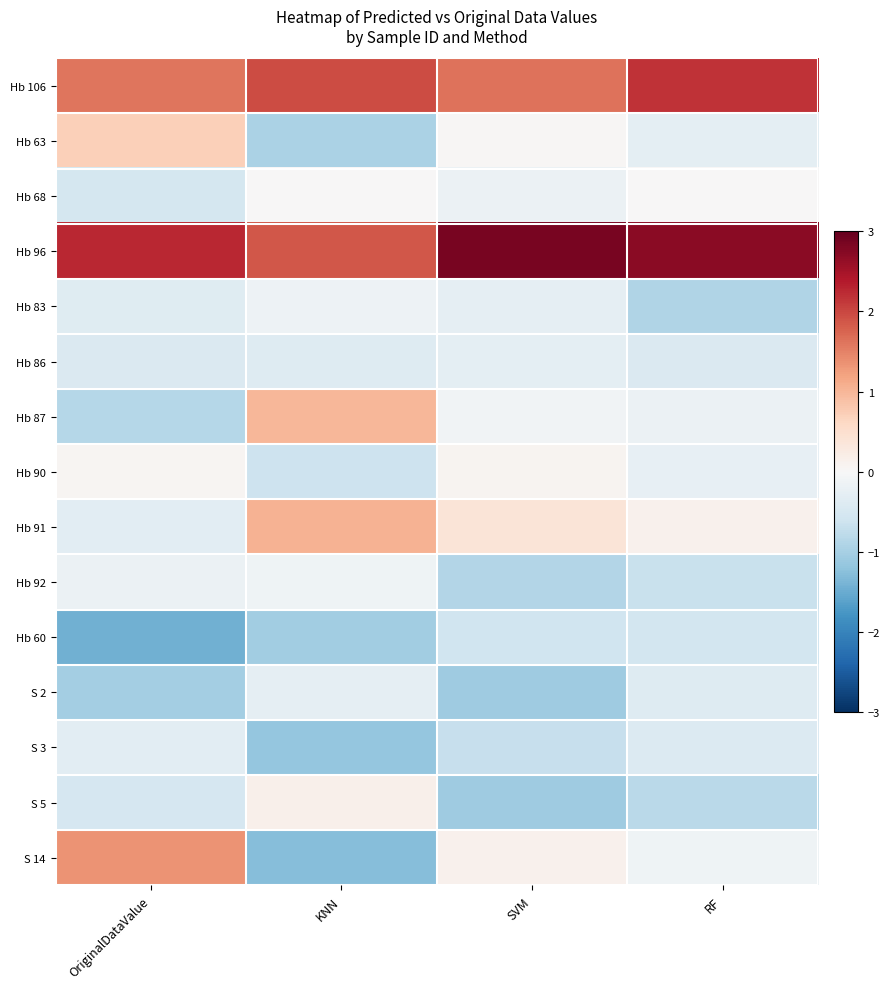

Rank the series at OriginalDataValue from highest to lowest value.

Hb 96, Hb 106, S 14, Hb 63, Hb 90, Hb 92, Hb 91, S 3, Hb 83, Hb 86, S 5, Hb 68, Hb 87, S 2, Hb 60